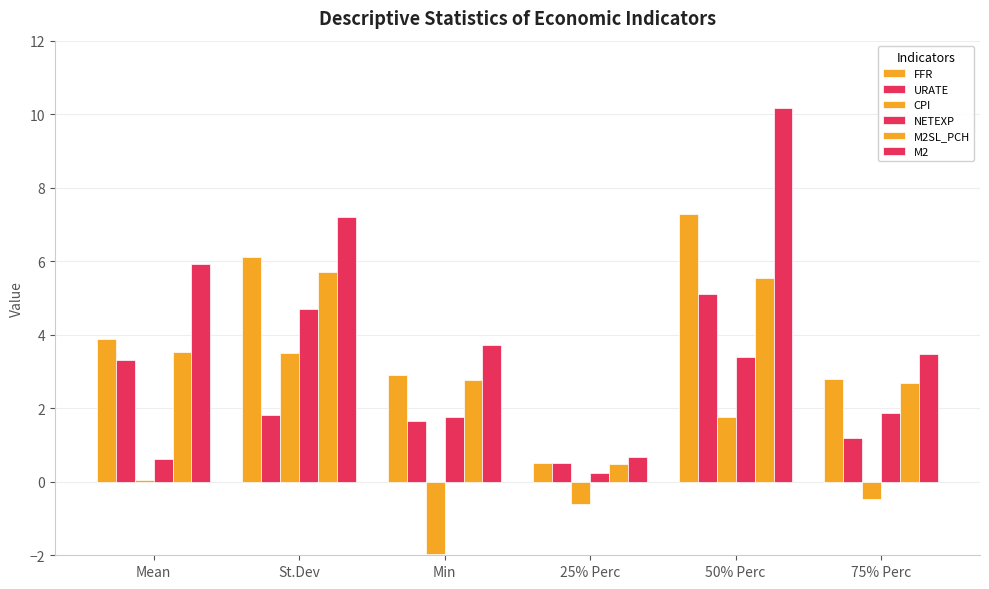

What is the difference between the second highest and minimum values in the FFR series?

5.6